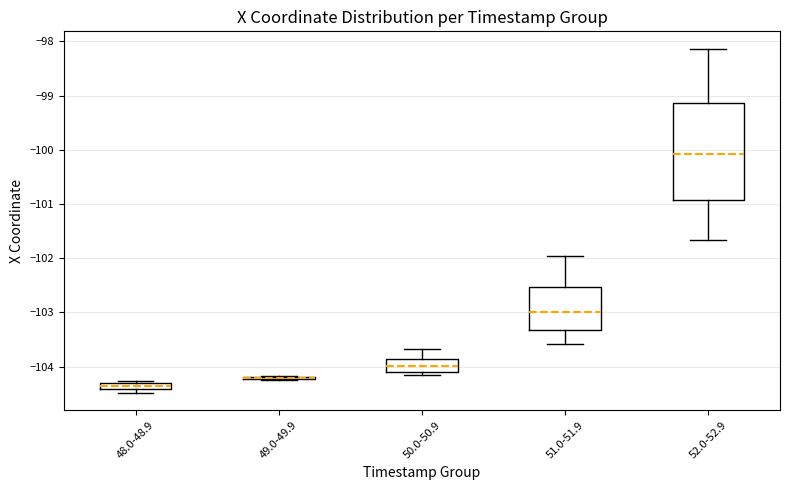

Which box is the tallest, from its lower edge to its upper edge?

52.0-52.9